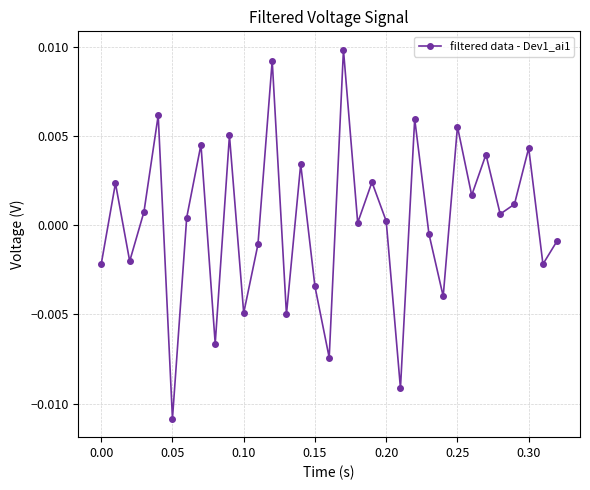

How many interior local valleys (lower than both neighbors) does the data have?

12